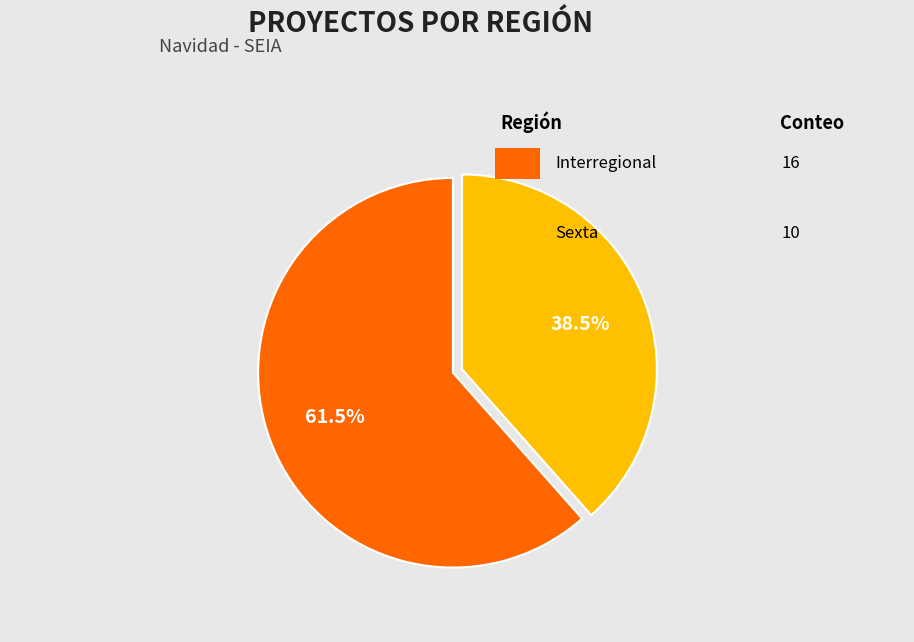

To the nearest percent, what is the difference between the largest and smallest slice percentages?

23%